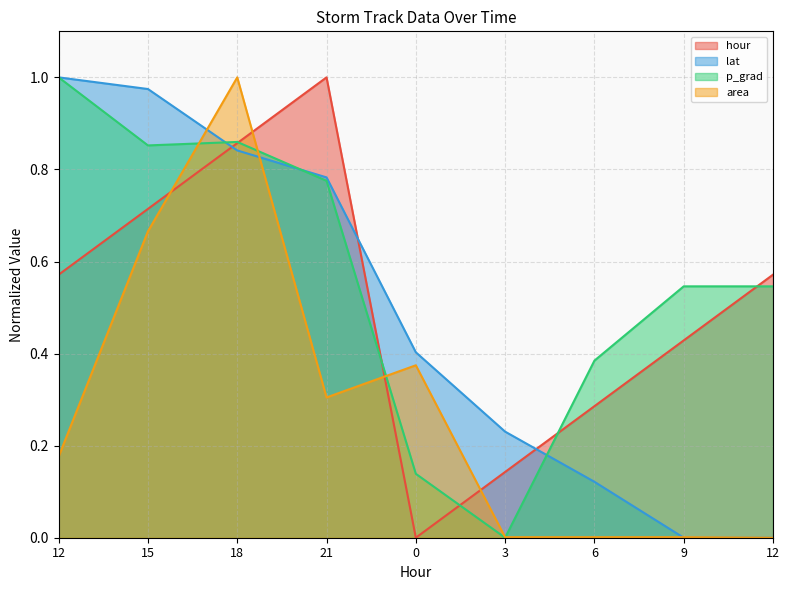

In p_grad, how many points are higher than both neighbors (excluding endpoints)?

1